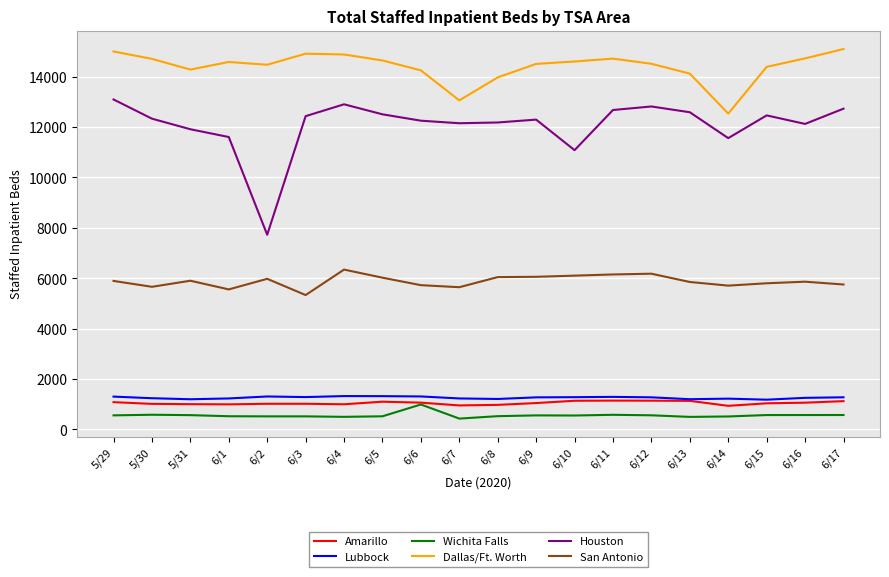

Where is Houston nearest to the value 10406?

6/10